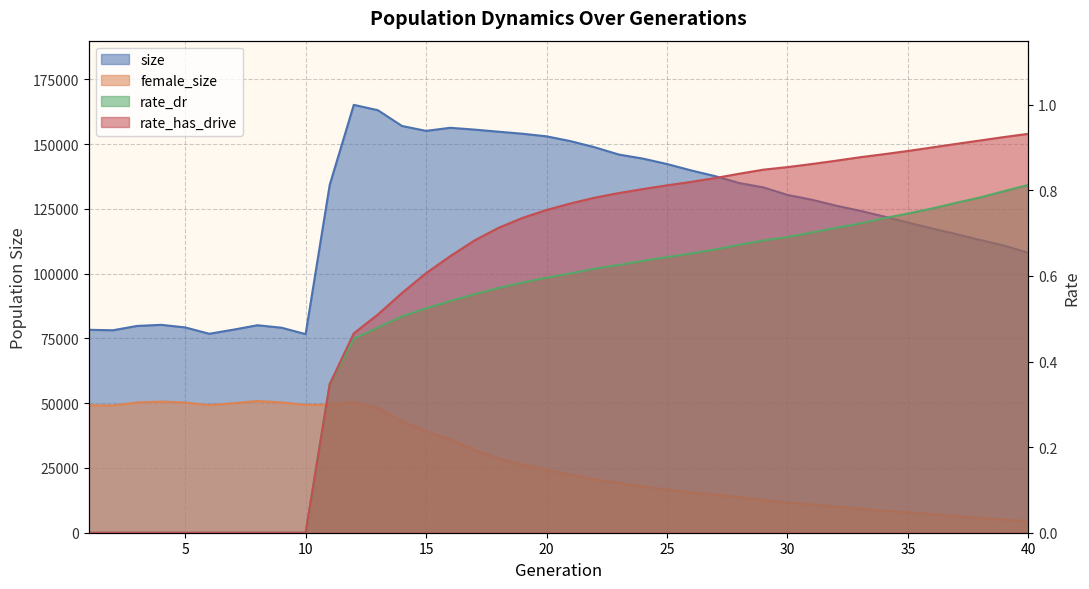

What is the sum of all rate_has_drive values?

23.1